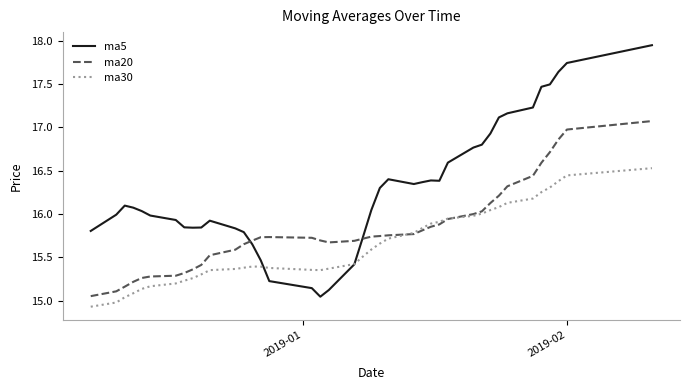

Does the chart display data point markers on the line(s)?

No